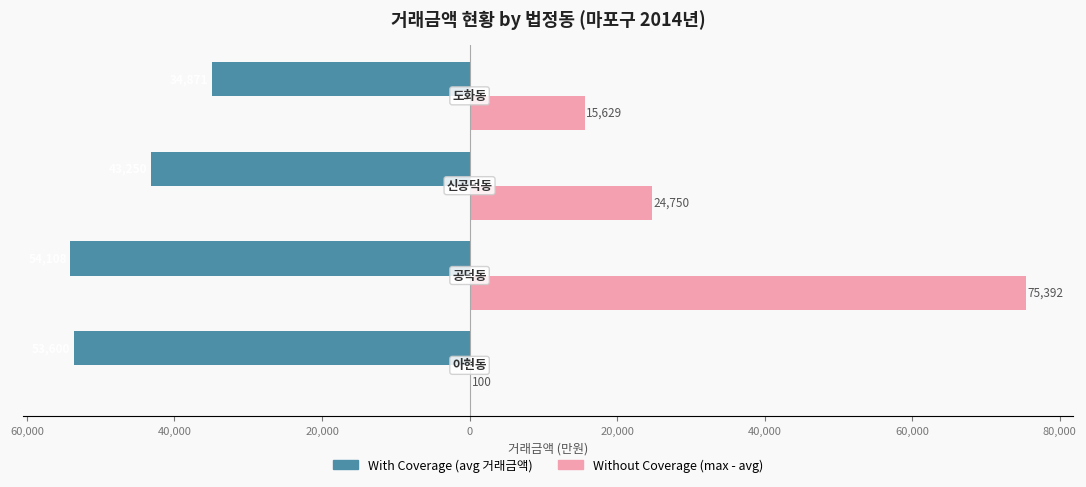

What are all the series names shown in the legend?

With Coverage (avg 거래금액), Without Coverage (max - avg)